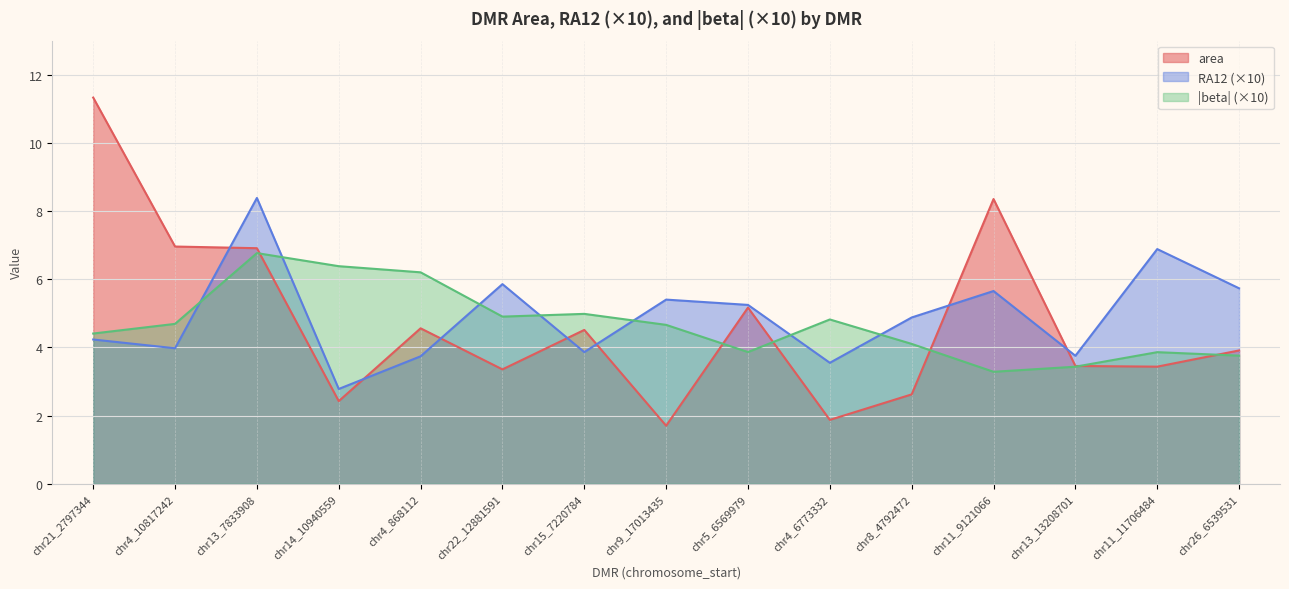

What is the average value of the area series?

4.7